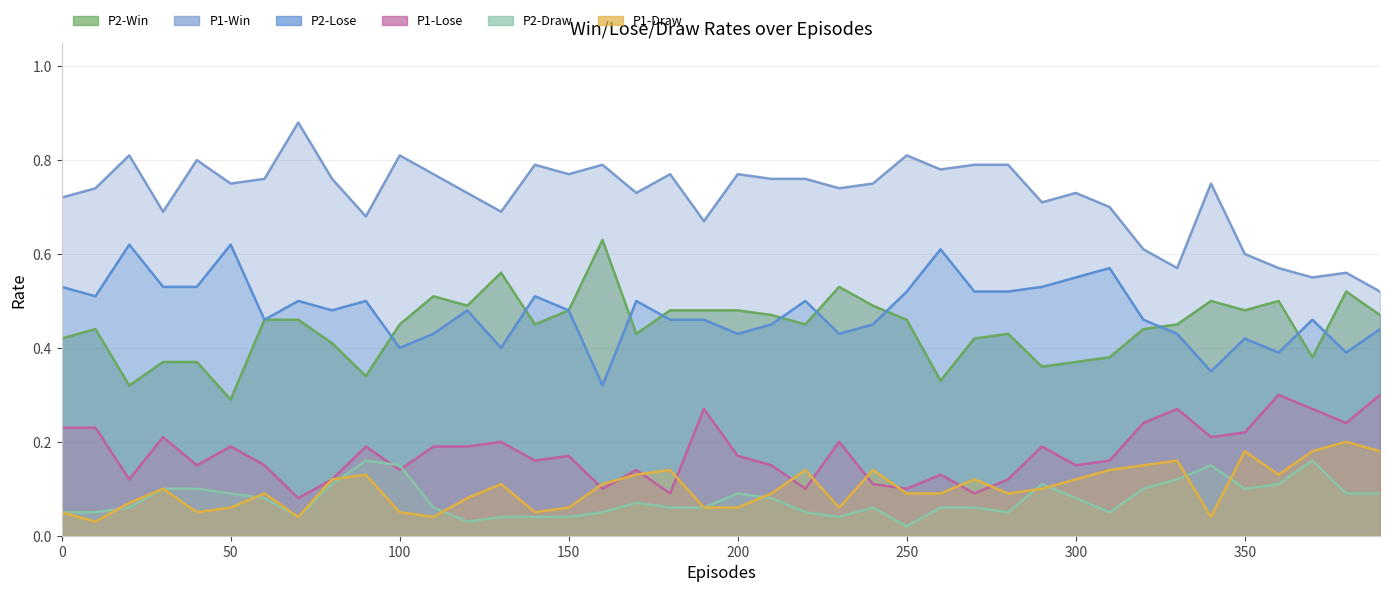

At which label is P1-Win closest to 0?

390